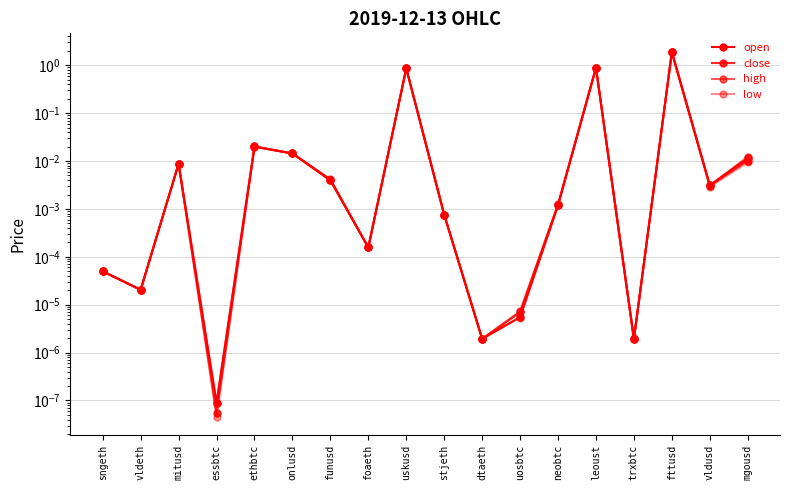

Reading right to left, extract all data points from this chart.

open: mgousd=0.0	vldusd=0.0	fttusd=1.9	trxbtc=0.0	leoust=0.9	neobtc=0.0	uosbtc=0.0	dtaeth=0.0	stjeth=0.0	uskusd=0.9	foaeth=0.0	funusd=0.0	onlusd=0.0	ethbtc=0.0	essbtc=0.0	mitusd=0.0	vldeth=0.0	sngeth=0.0
close: mgousd=0.0	vldusd=0.0	fttusd=1.9	trxbtc=0.0	leoust=0.9	neobtc=0.0	uosbtc=0.0	dtaeth=0.0	stjeth=0.0	uskusd=0.9	foaeth=0.0	funusd=0.0	onlusd=0.0	ethbtc=0.0	essbtc=0.0	mitusd=0.0	vldeth=0.0	sngeth=0.0
high: mgousd=0.0	vldusd=0.0	fttusd=1.9	trxbtc=0.0	leoust=0.9	neobtc=0.0	uosbtc=0.0	dtaeth=0.0	stjeth=0.0	uskusd=0.9	foaeth=0.0	funusd=0.0	onlusd=0.0	ethbtc=0.0	essbtc=0.0	mitusd=0.0	vldeth=0.0	sngeth=0.0
low: mgousd=0.0	vldusd=0.0	fttusd=1.9	trxbtc=0.0	leoust=0.9	neobtc=0.0	uosbtc=0.0	dtaeth=0.0	stjeth=0.0	uskusd=0.9	foaeth=0.0	funusd=0.0	onlusd=0.0	ethbtc=0.0	essbtc=0.0	mitusd=0.0	vldeth=0.0	sngeth=0.0